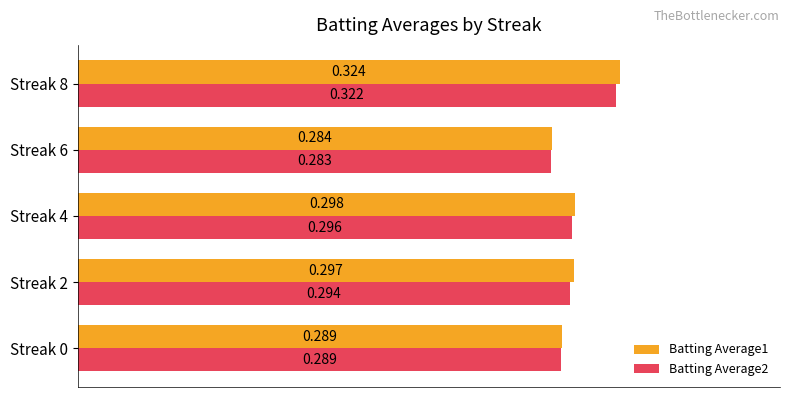

Is the value of Batting Average1 at Streak 2 greater than the value of Batting Average2 at Streak 6?

Yes